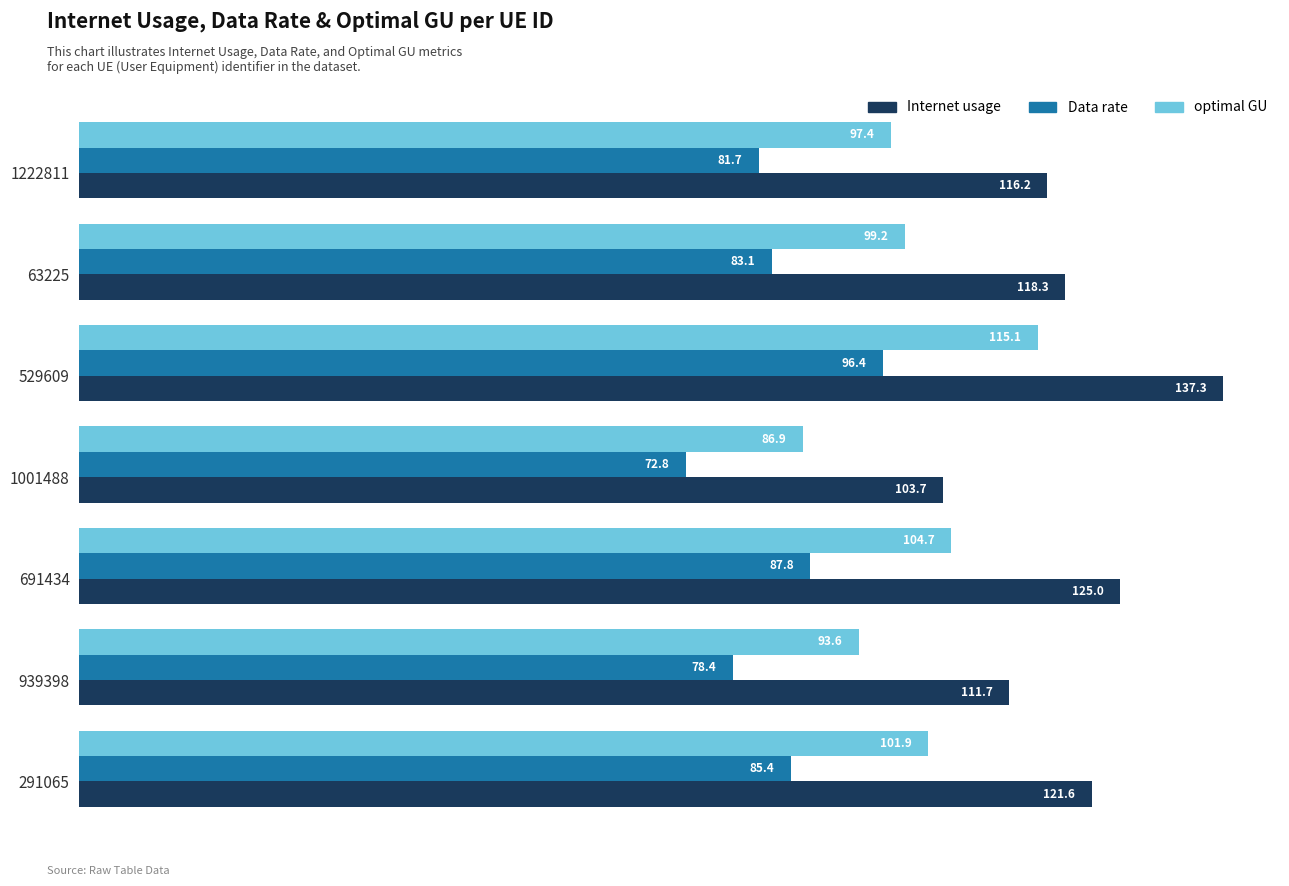

Which series has the largest range (max minus min)?

Internet usage